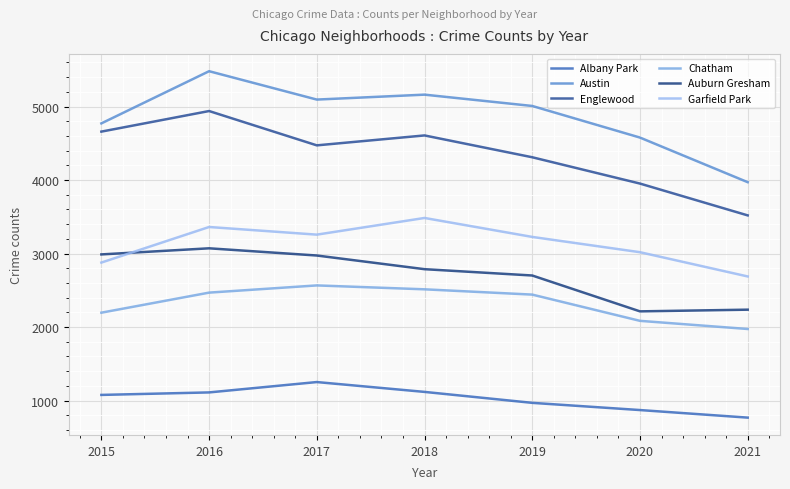

Which series changed the most between 2018 and 2020?

Englewood